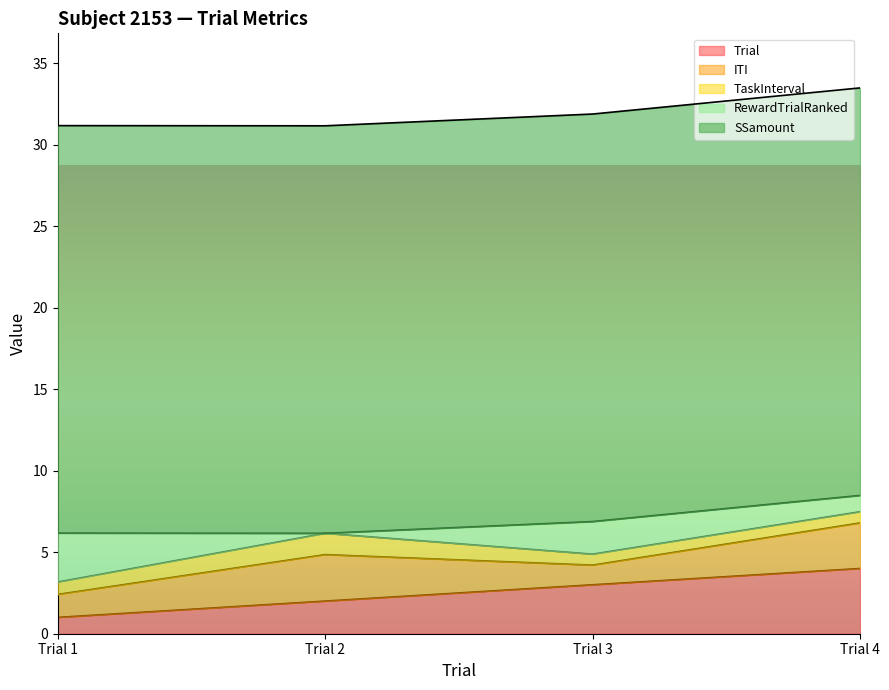

Which series has the largest total across all categories?

SSamount